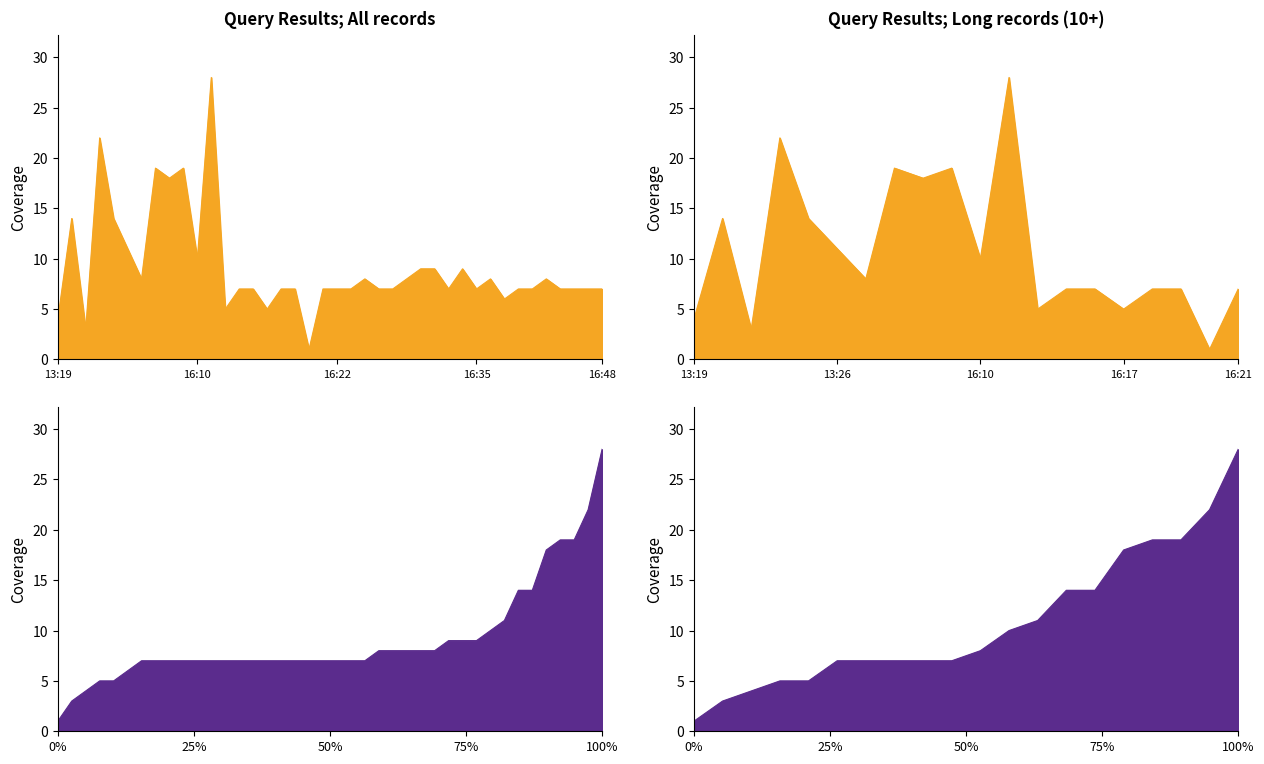

How many data points does each series have?

40